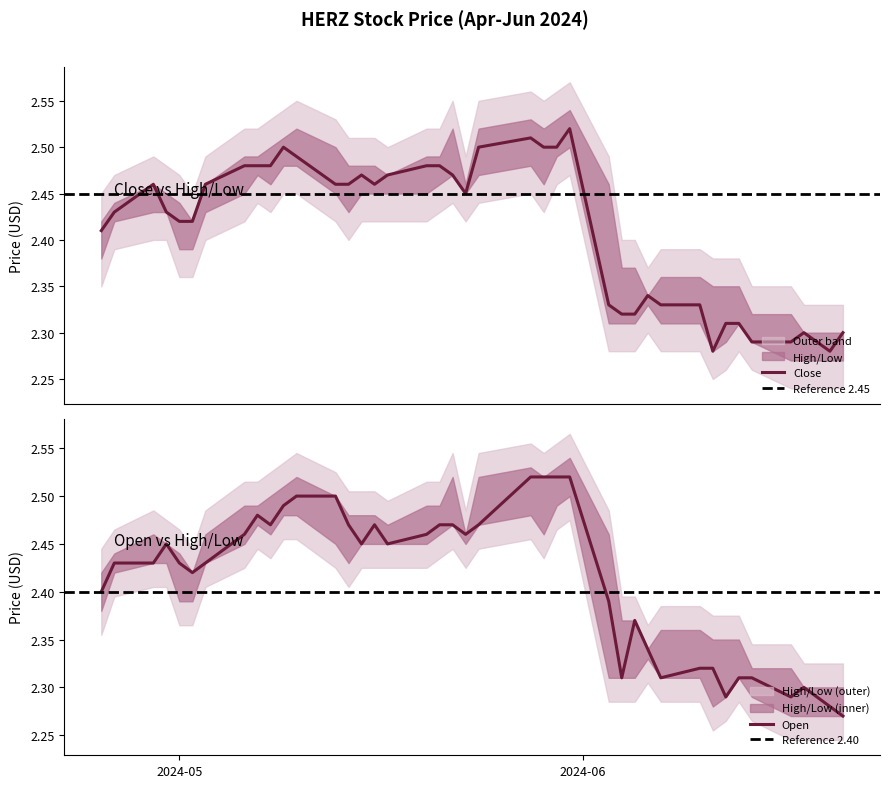

At which category is the sum across all series the highest?

2024-05-31